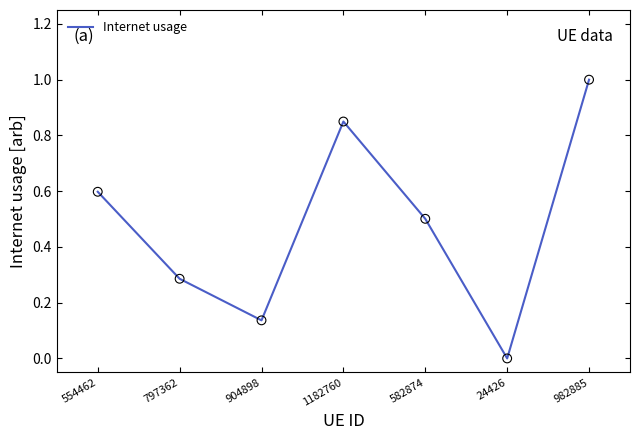

What is the ratio of the value at 554462 to the value at 982885?

0.6